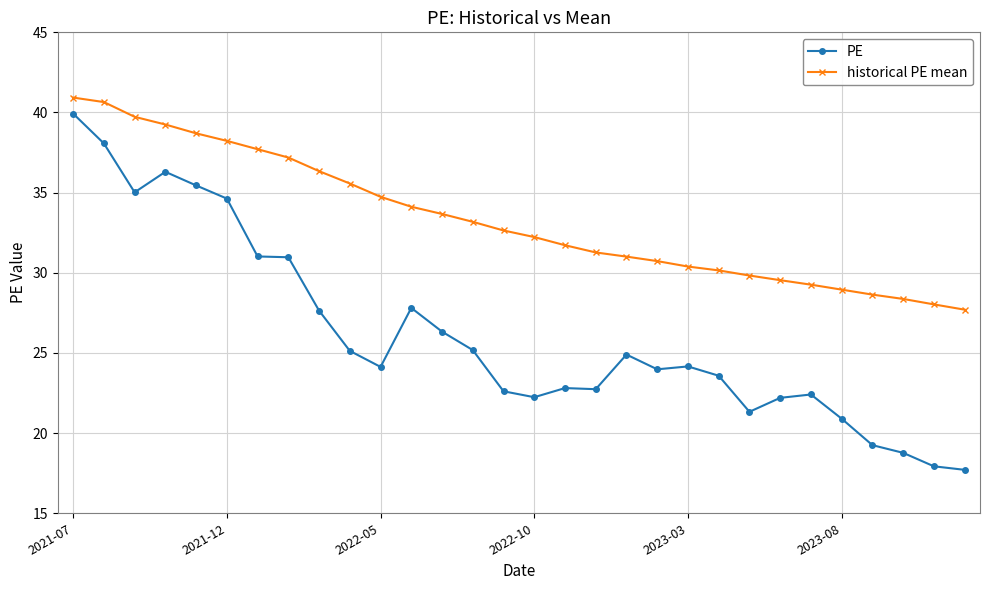

Rank the series by their average value, from lowest to highest.

PE, historical PE mean